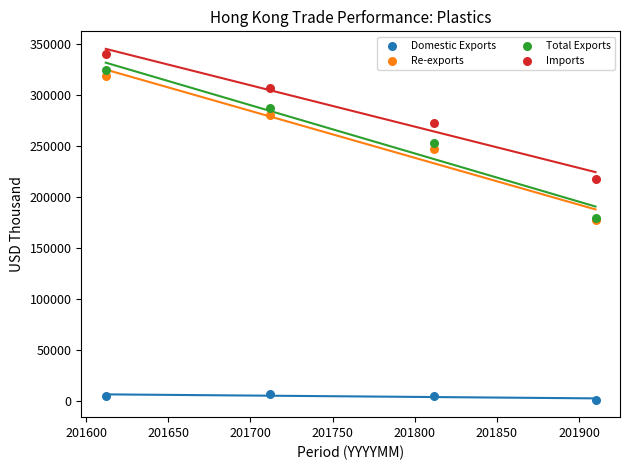

What are all the series names shown in the legend?

Domestic Exports, Re-exports, Total Exports, Imports